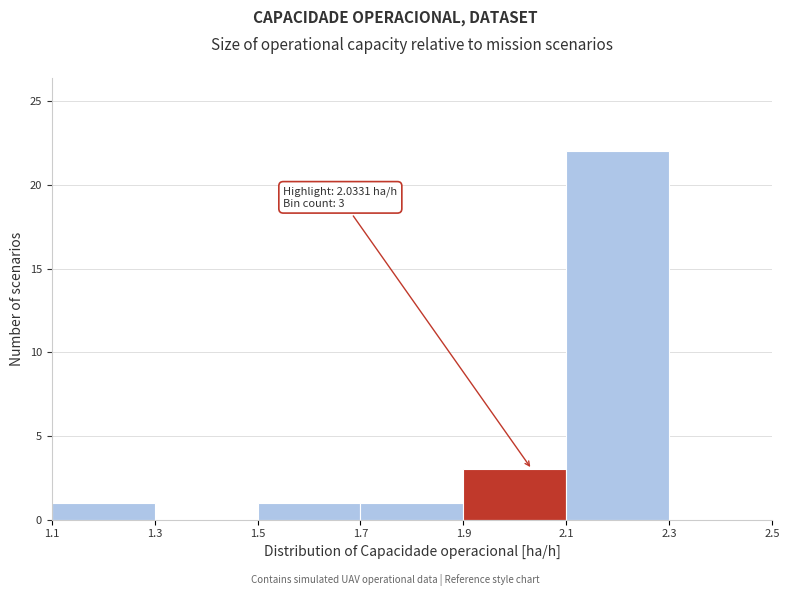

Which range on the x-axis has the tallest bar?

2.1 to 2.3